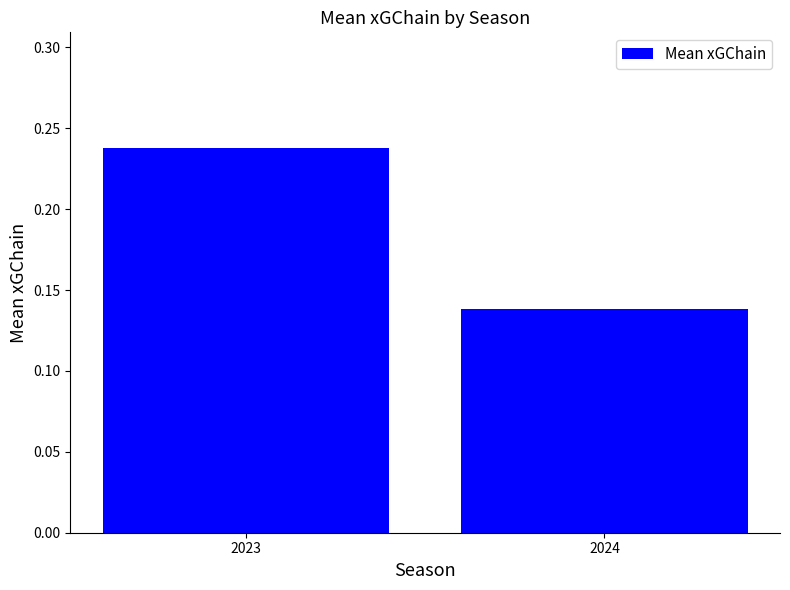

True or false: the data shows 0.0 at 2024.

False